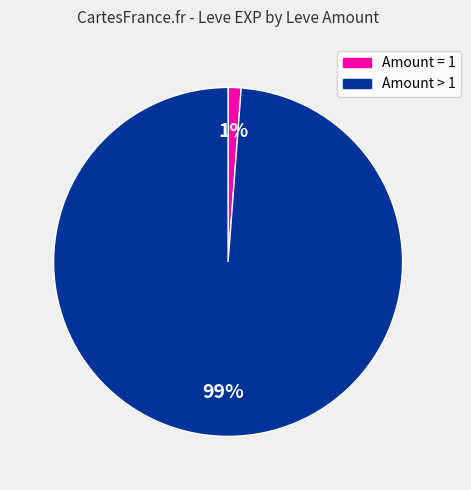

To the nearest percent, what is the difference between the largest and smallest slice percentages?

98%